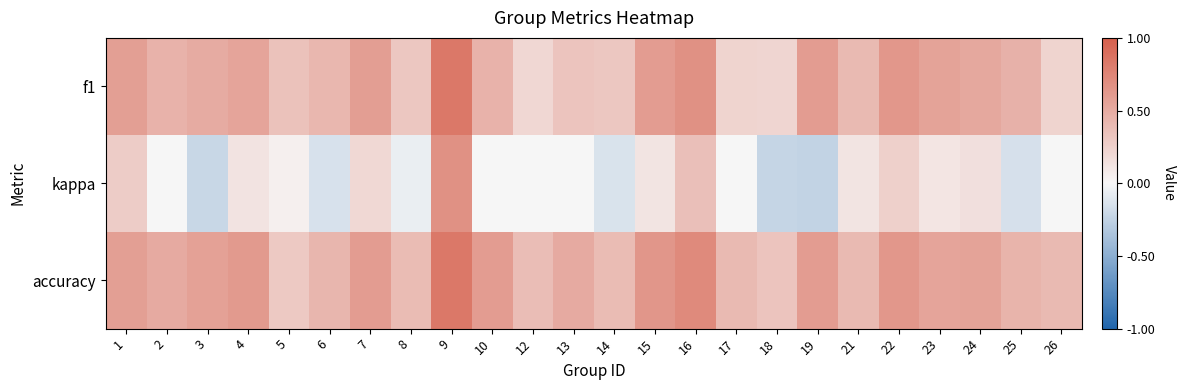

Reading right to left, transcribe all the data shown in this chart.

f1: 26=0.2	25=0.5	24=0.5	23=0.6	22=0.6	21=0.4	19=0.6	18=0.2	17=0.2	16=0.7	15=0.6	14=0.3	13=0.3	12=0.2	10=0.5	9=0.8	8=0.3	7=0.6	6=0.4	5=0.3	4=0.5	3=0.5	2=0.5	1=0.6
kappa: 26=0.0	25=-0.2	24=0.1	23=0.1	22=0.2	21=0.1	19=-0.2	18=-0.2	17=0.0	16=0.4	15=0.1	14=-0.1	13=0.0	12=0.0	10=0.0	9=0.7	8=-0.1	7=0.2	6=-0.1	5=0.1	4=0.1	3=-0.2	2=0.0	1=0.3
accuracy: 26=0.4	25=0.4	24=0.6	23=0.5	22=0.6	21=0.4	19=0.6	18=0.3	17=0.4	16=0.7	15=0.6	14=0.4	13=0.5	12=0.4	10=0.6	9=0.8	8=0.4	7=0.6	6=0.4	5=0.3	4=0.6	3=0.6	2=0.5	1=0.6